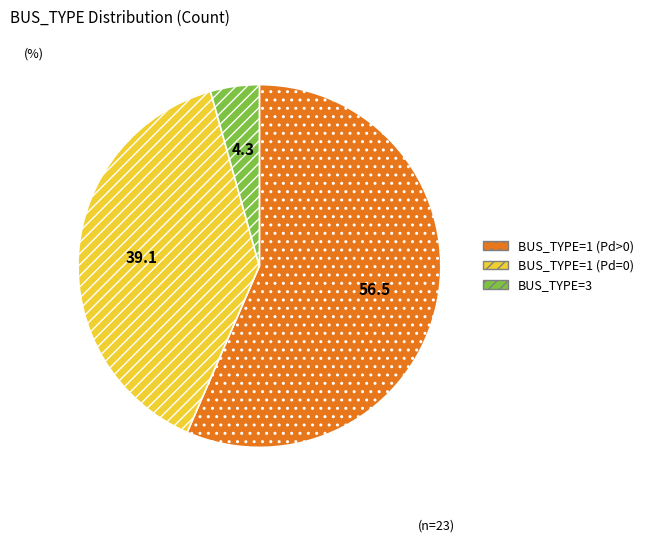

Is there a majority slice in this chart?

Yes